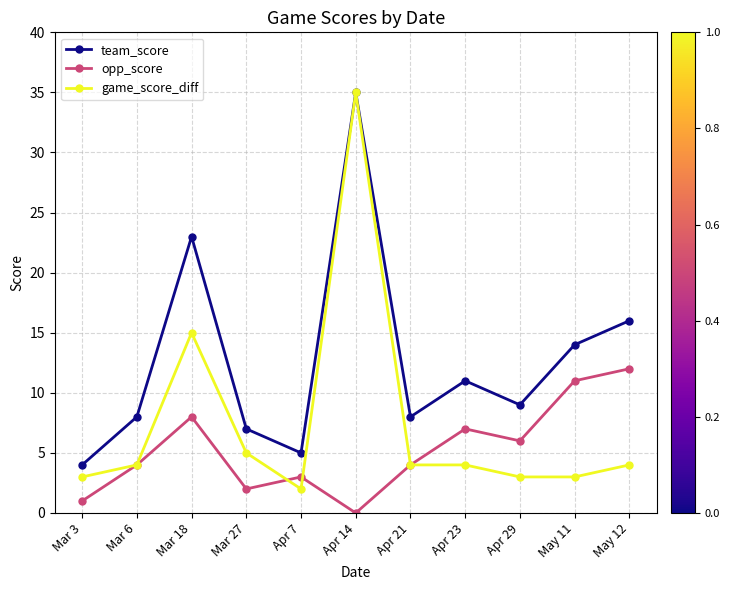

Which series has the largest total across all categories?

team_score